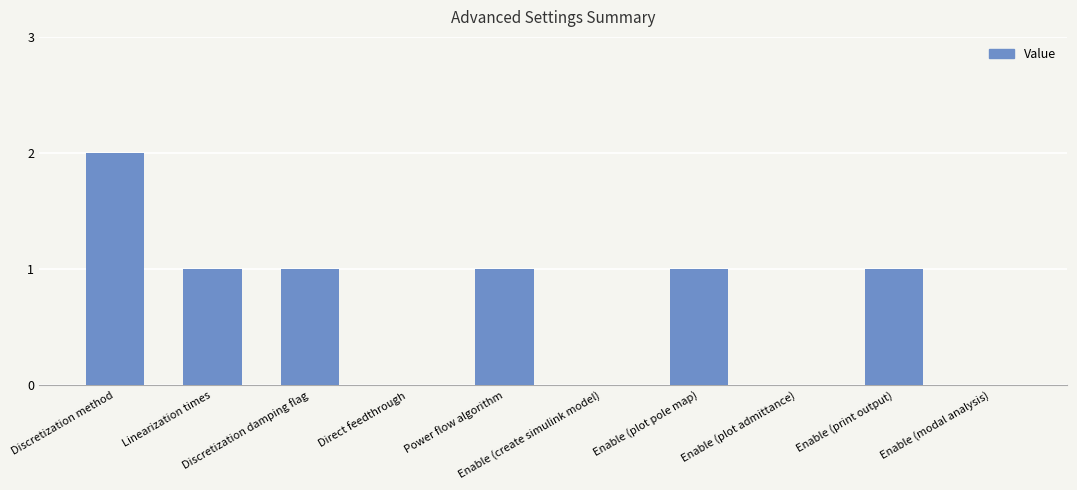

Where does the data first go above 1?

Discretization method